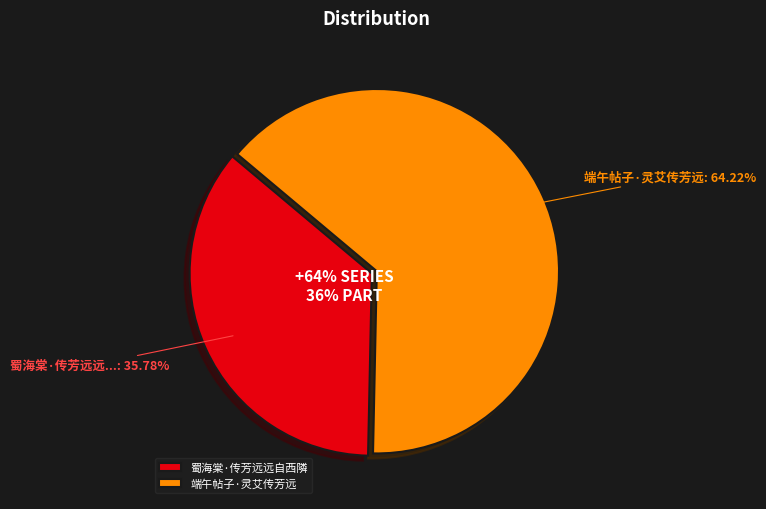

Which category accounts for the majority?

端午帖子·灵艾传芳远